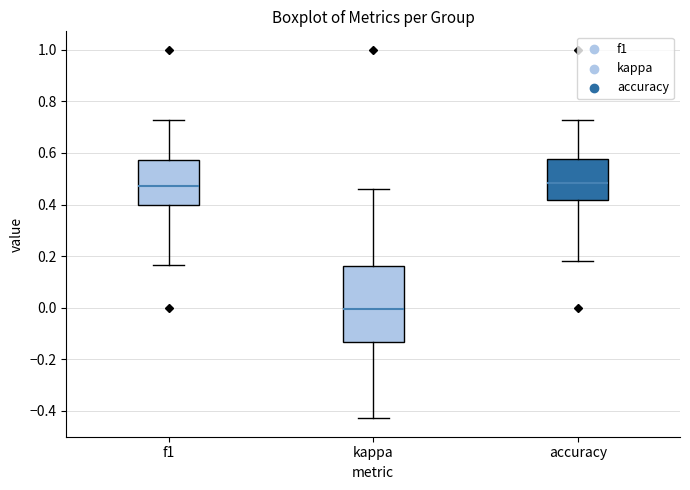

Which box is the tallest, from its lower edge to its upper edge?

kappa